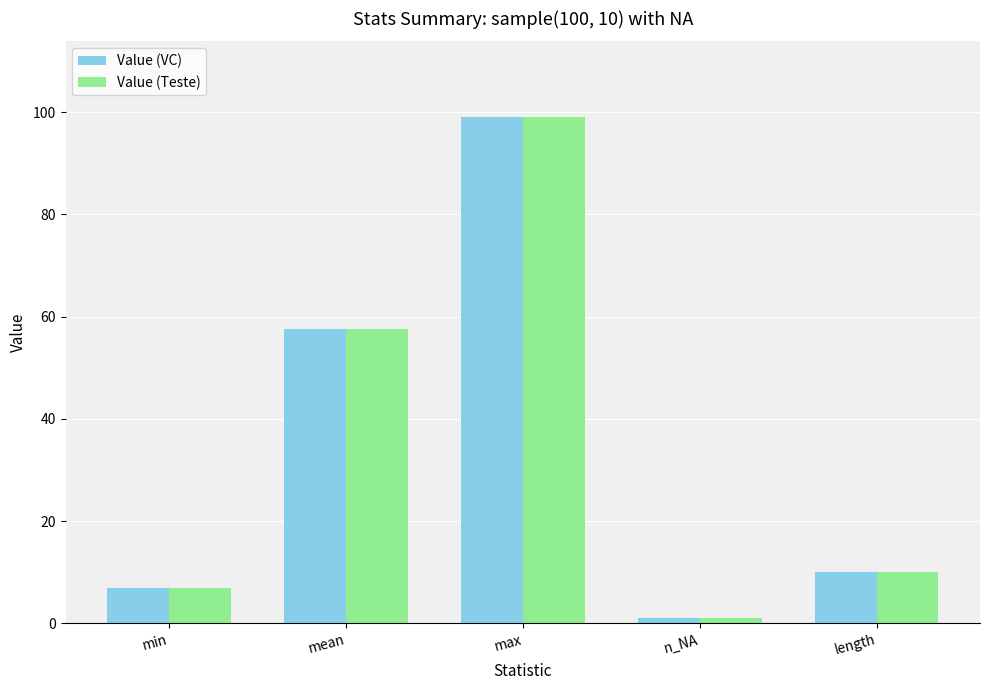

What is the label of the 2nd bar from the right?

n_NA